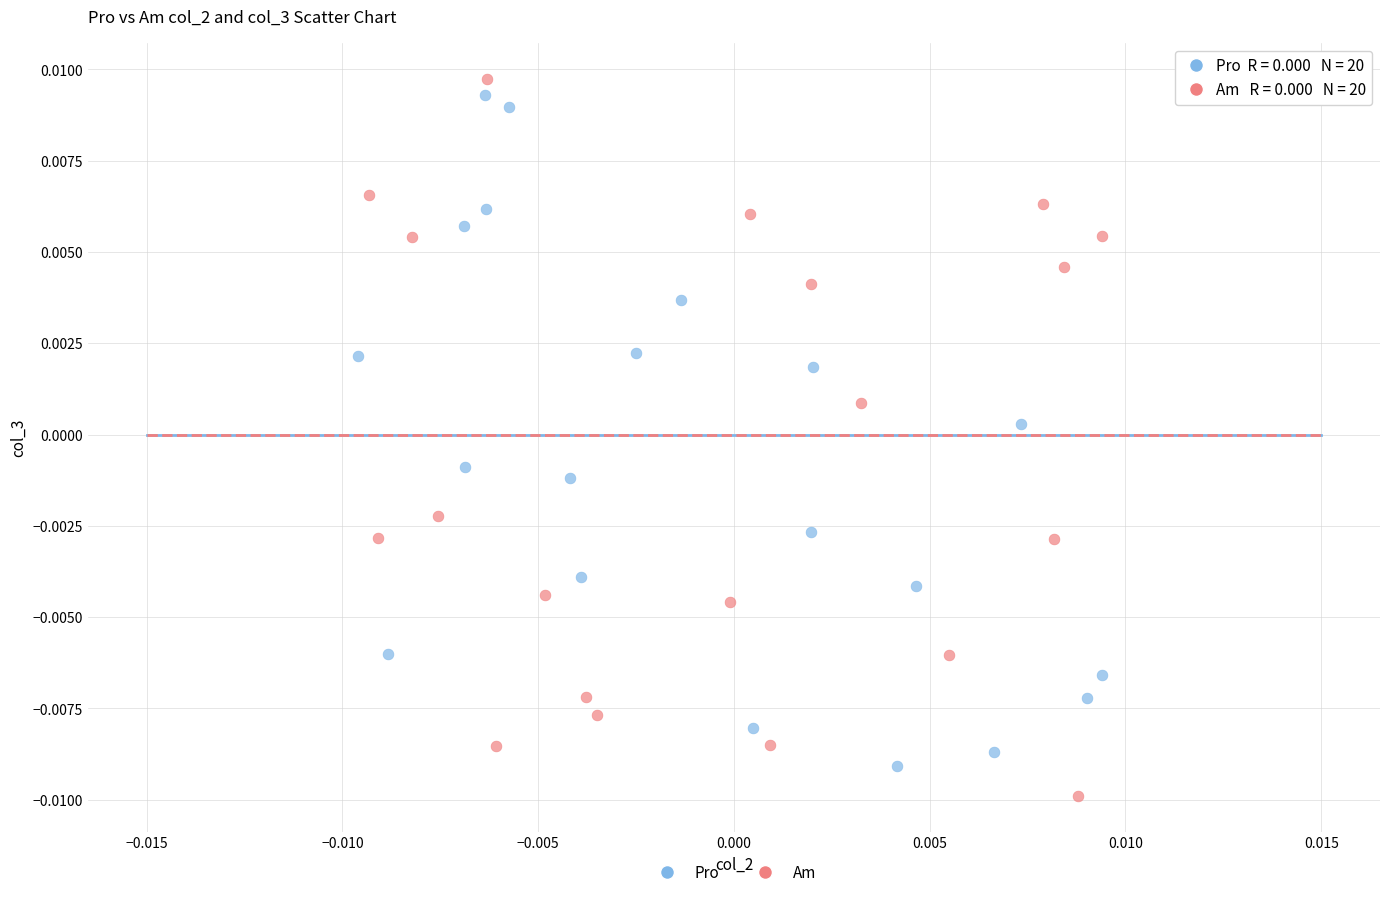

Which series contains the lowest Y value?

Am